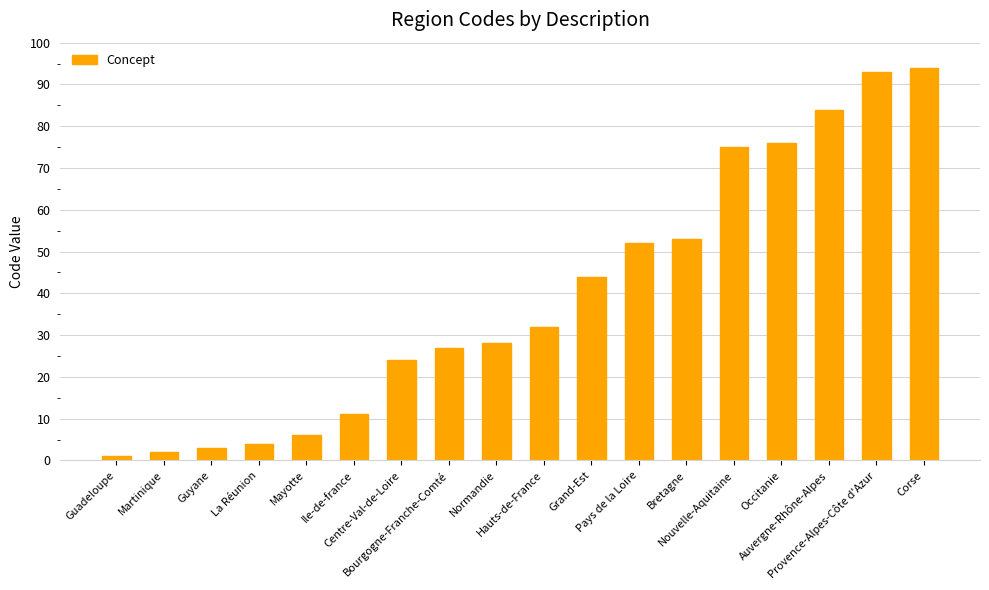

Are the bars horizontal?

No